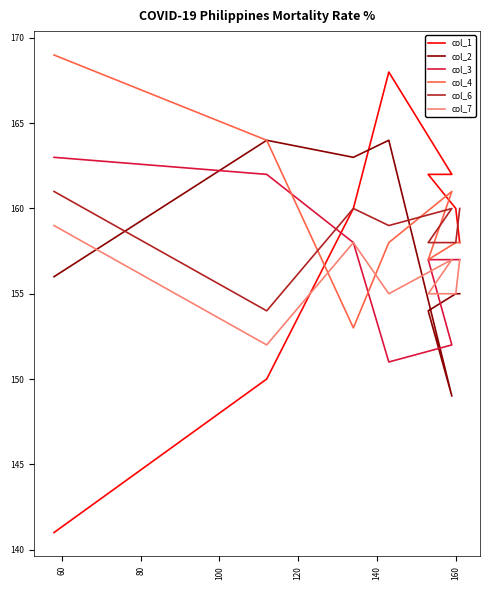

Reading left to right, list all the values displayed in this chart.

col_1: 141	150	160	168	162	162	160	158
col_2: 156	164	163	164	149	154	155	155
col_3: 163	162	158	151	152	157	157	157
col_4: 169	164	153	158	161	157	158	158
col_6: 161	154	160	159	160	158	158	160
col_7: 159	152	158	155	157	155	155	157